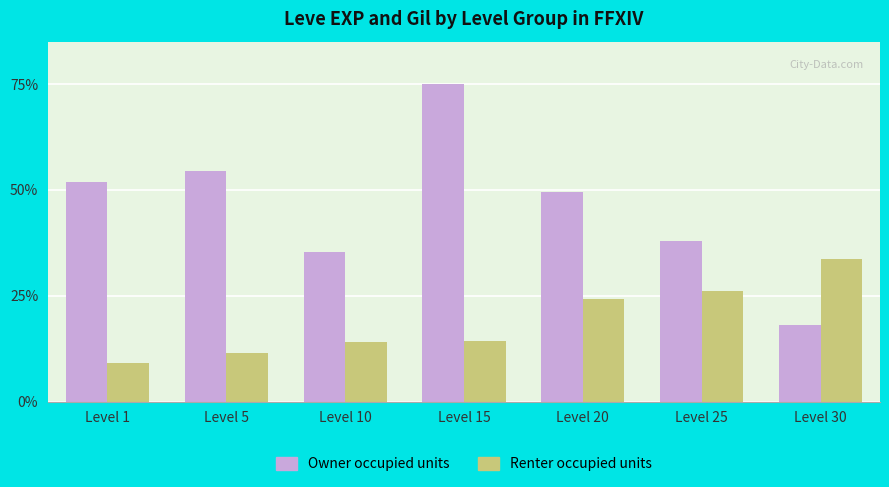

At which label is Owner occupied units closest to 46?

Level 20